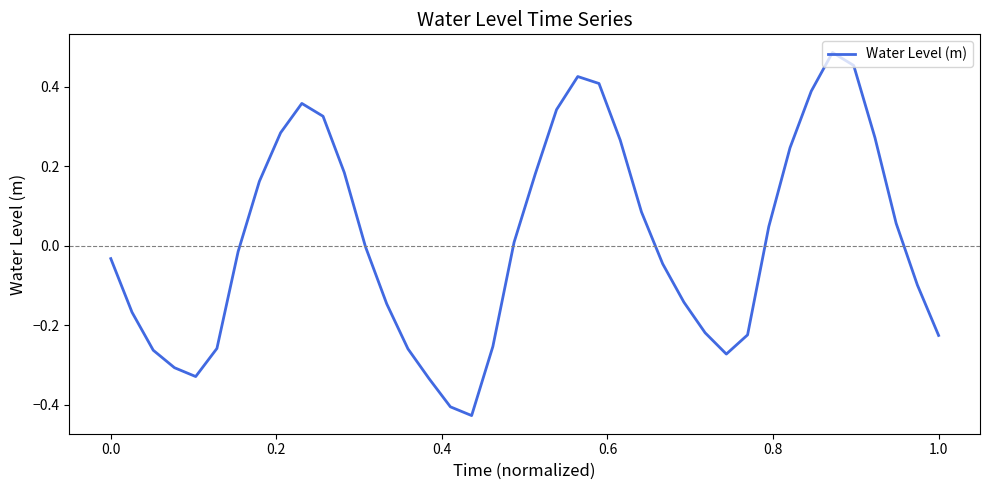

What is the difference between the maximum and minimum values?

0.9